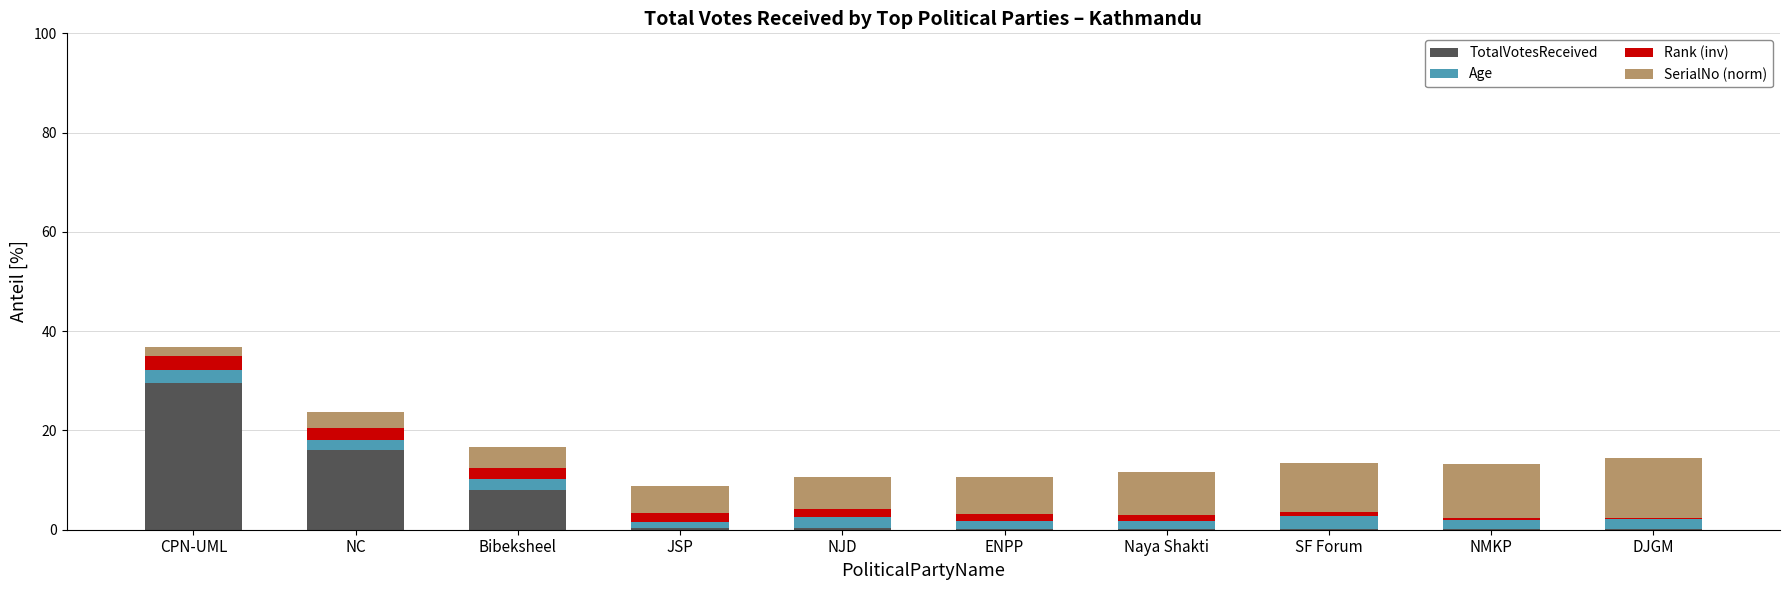

True or false: Age has a value of 1.0 at NC.

False